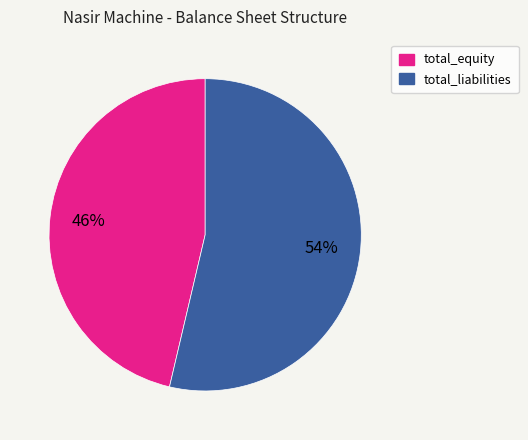

Rank the categories by value from lowest to highest.

total_equity, total_liabilities